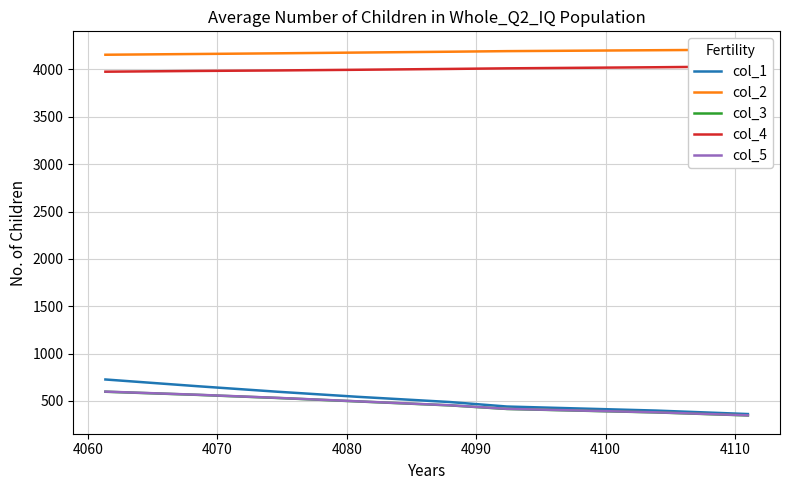

What is the greatest value displayed?

4209.4